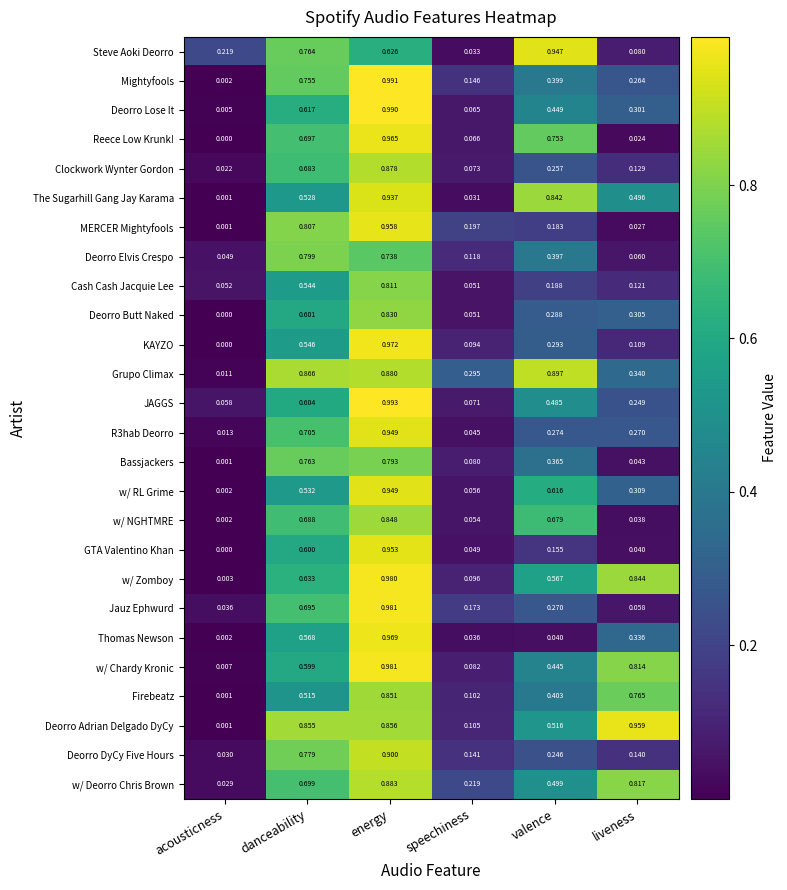

List the labels in order of Firebeatz value, largest first.

energy, liveness, danceability, valence, speechiness, acousticness